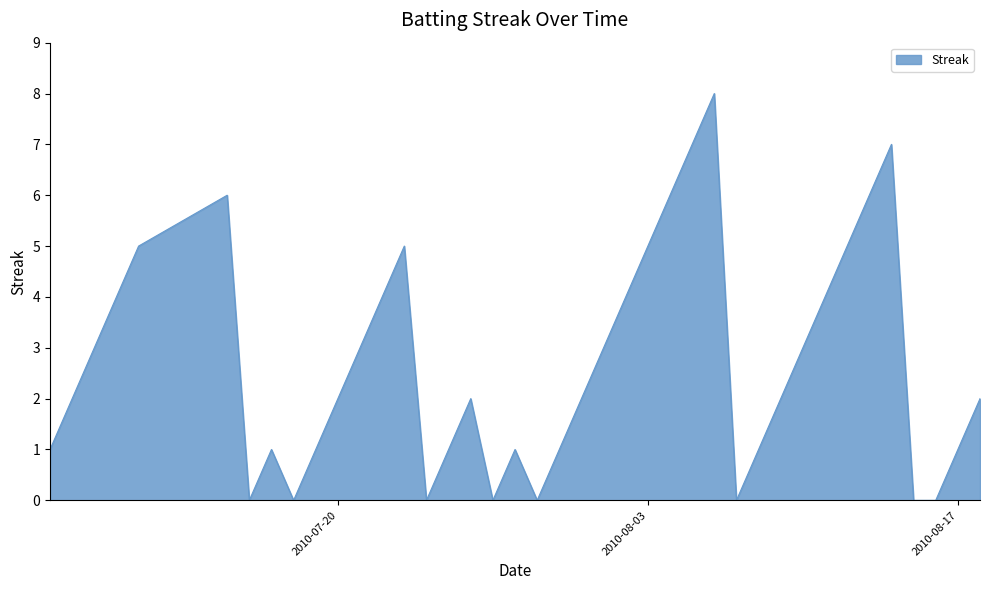

What is the maximum value shown in the chart?

8